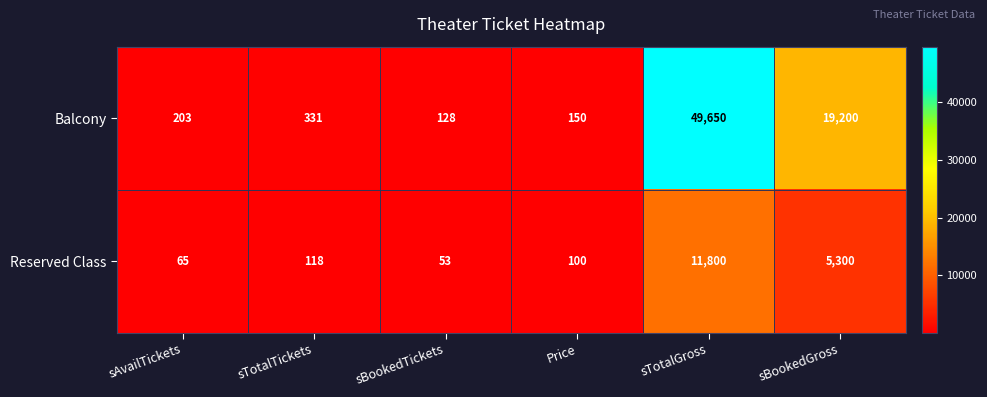

Reading right to left, what are all the values shown in this chart?

Balcony: sBookedGross=19200	sTotalGross=49650	Price=150	sBookedTickets=128	sTotalTickets=331	sAvailTickets=203
Reserved Class: sBookedGross=5300	sTotalGross=11800	Price=100	sBookedTickets=53	sTotalTickets=118	sAvailTickets=65